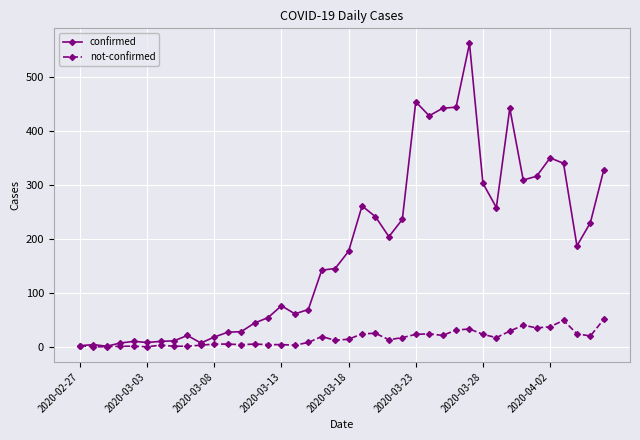

List the series in order of their overall mean, highest first.

confirmed, not-confirmed